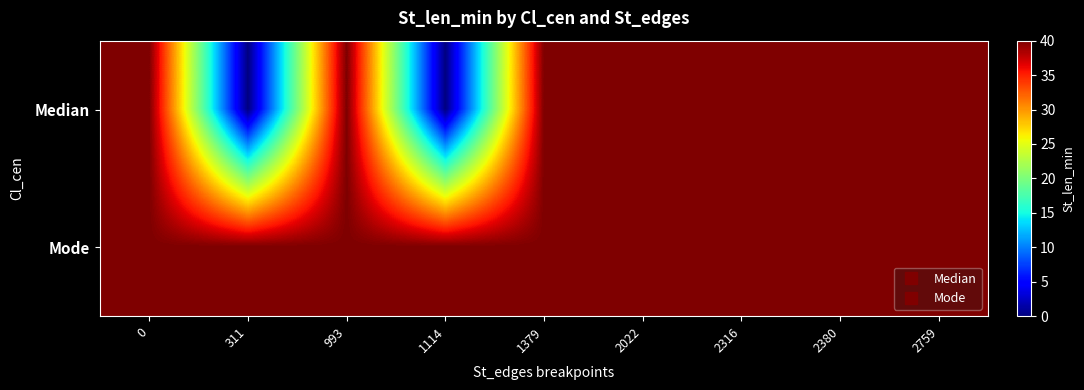

Which series has the widest spread of values?

Median